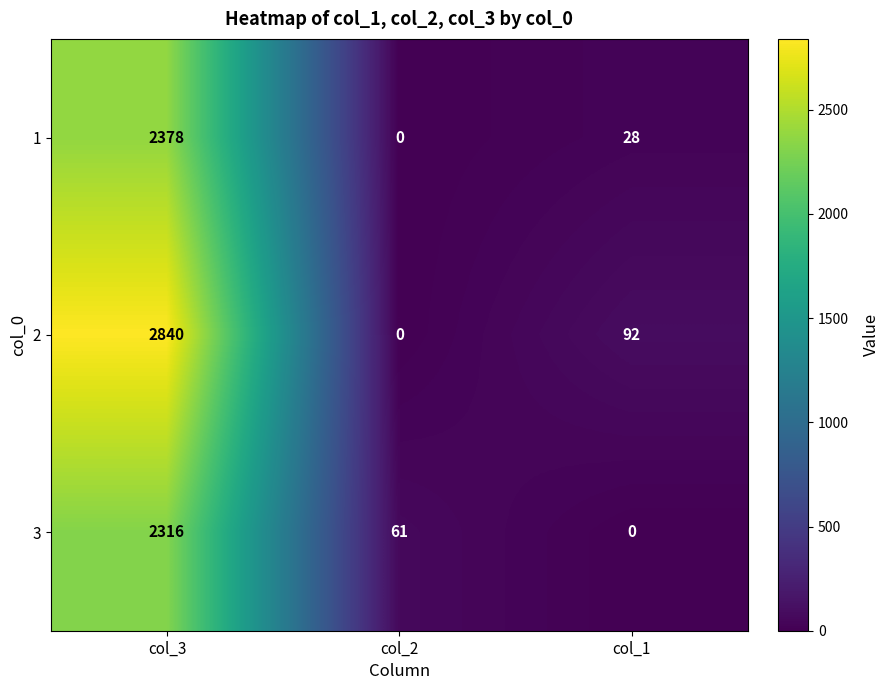

Reading right to left, list all the values displayed in this chart.

1: 28	0	2378
2: 92	0	2840
3: 0	61	2316